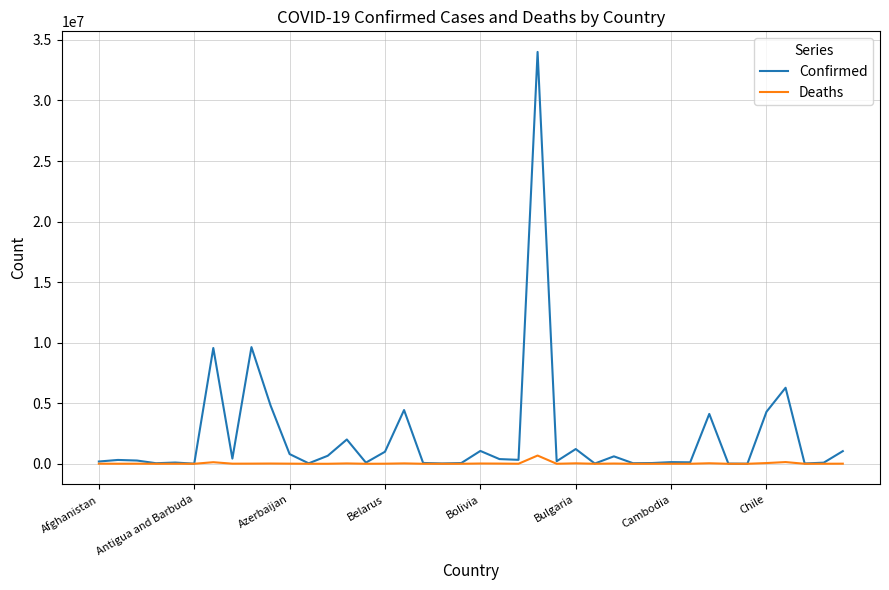

What is the maximum value shown in the chart?

34011173